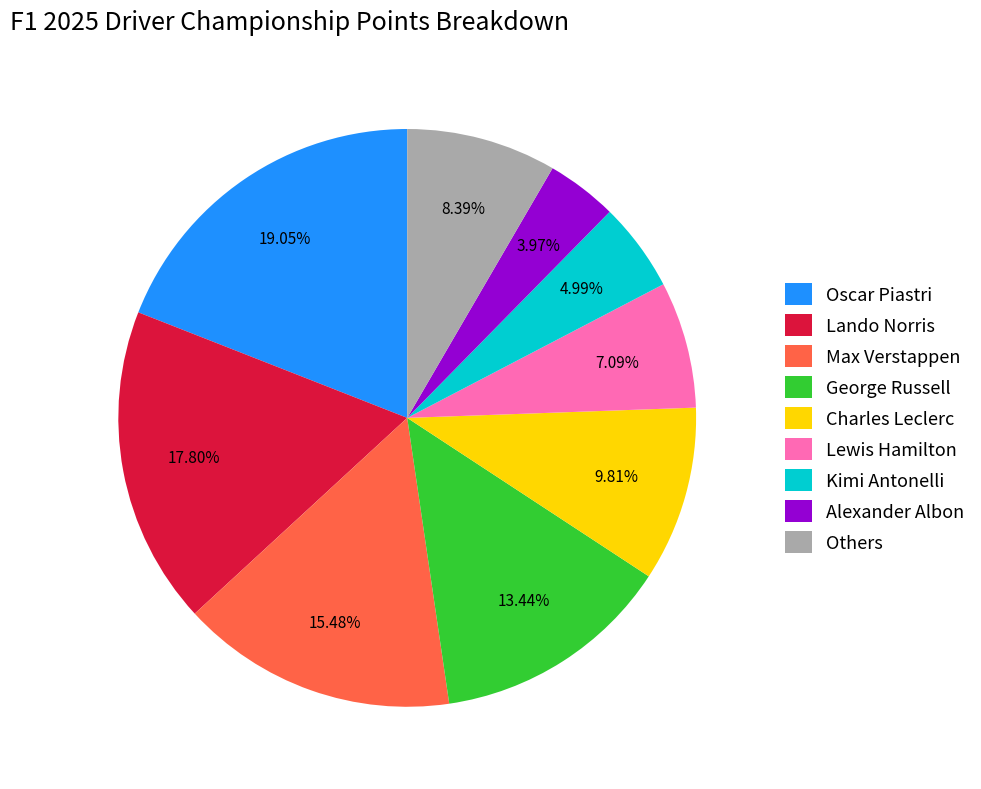

What is the smallest slice in the pie chart?

Alexander Albon